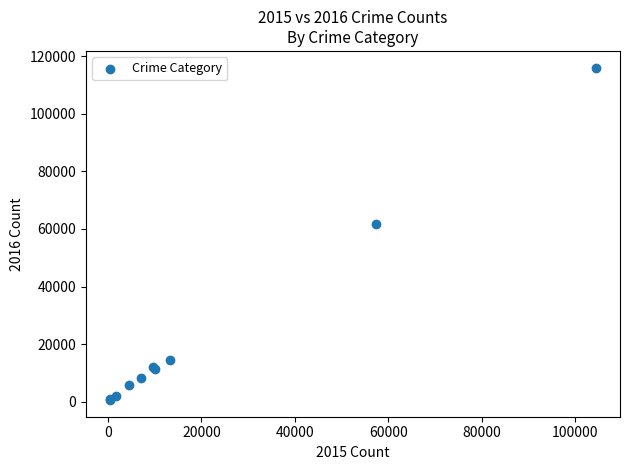

What Y value in the scatter plot is closest to 58309?

61623